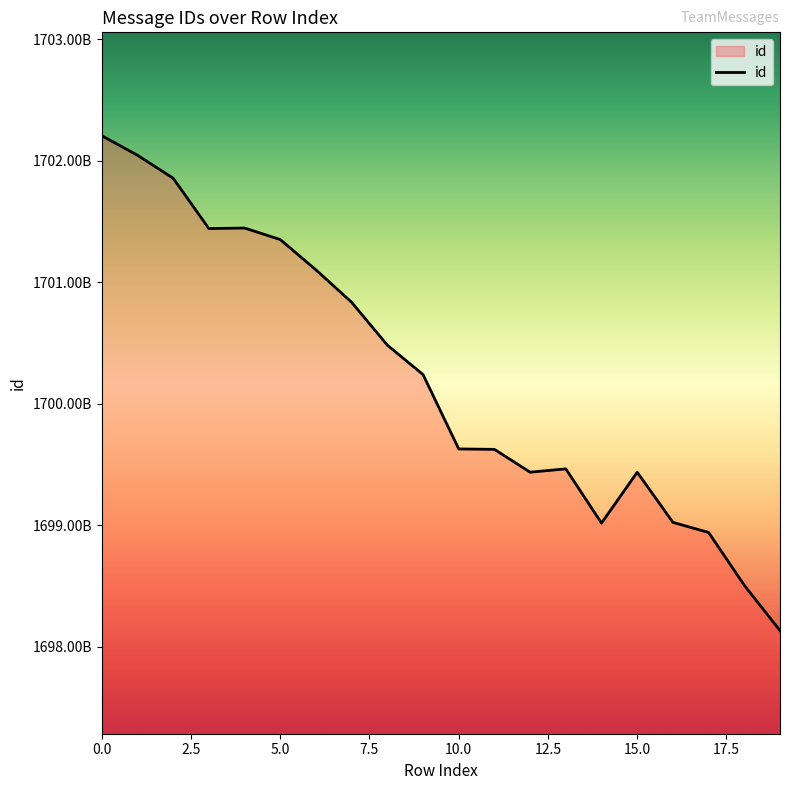

Does the chart have visible grid lines?

No